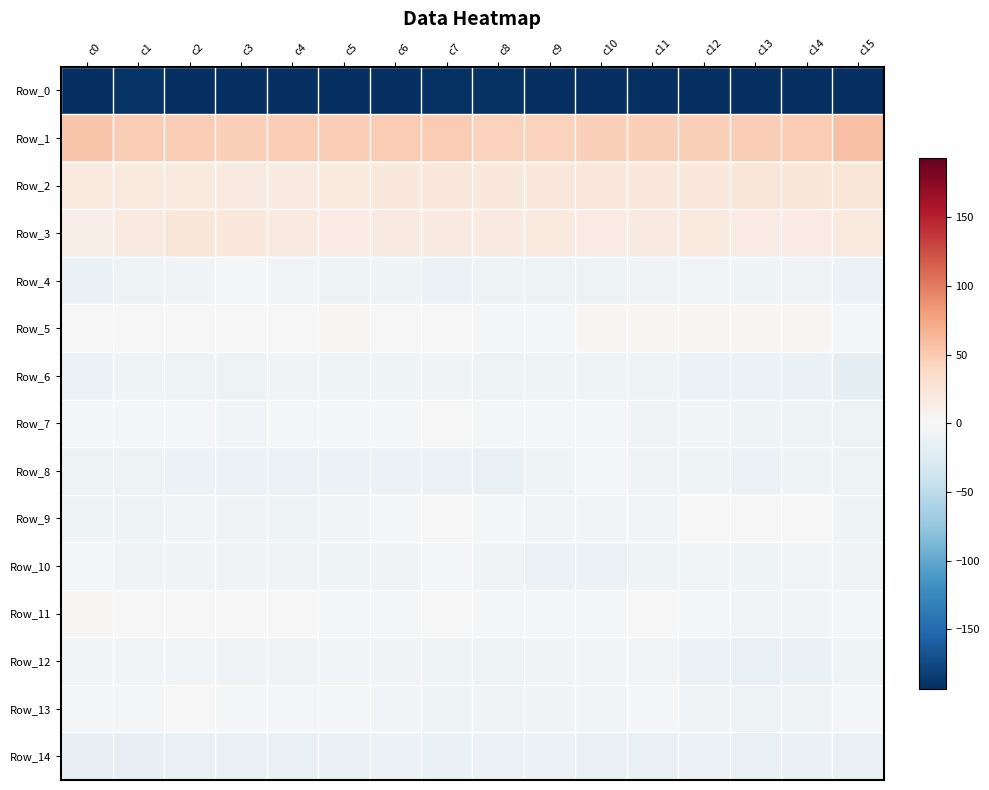

How many series are shown in this chart?

15